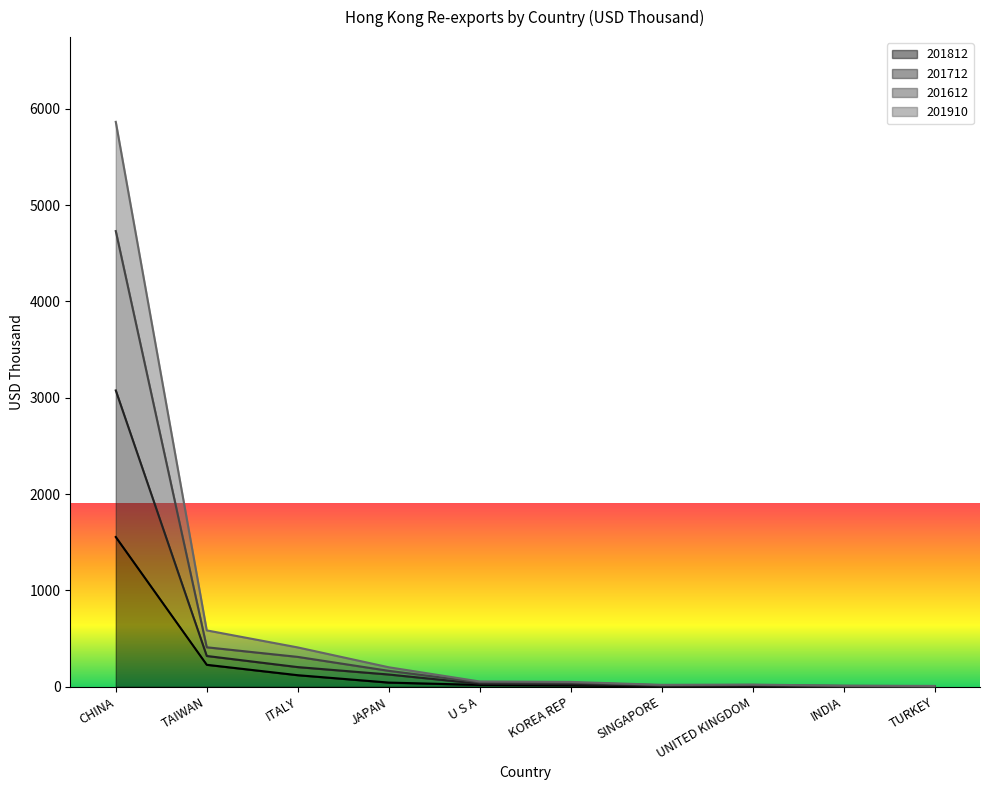

How many interior local valleys does the 201910 series have?

1